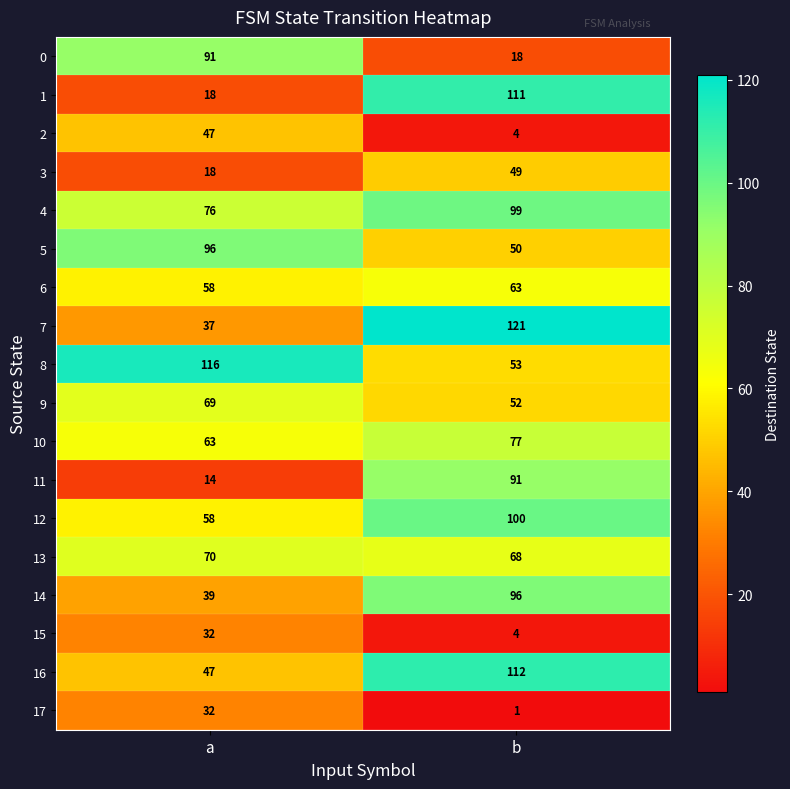

What is the difference between the highest and lowest values at a?

102